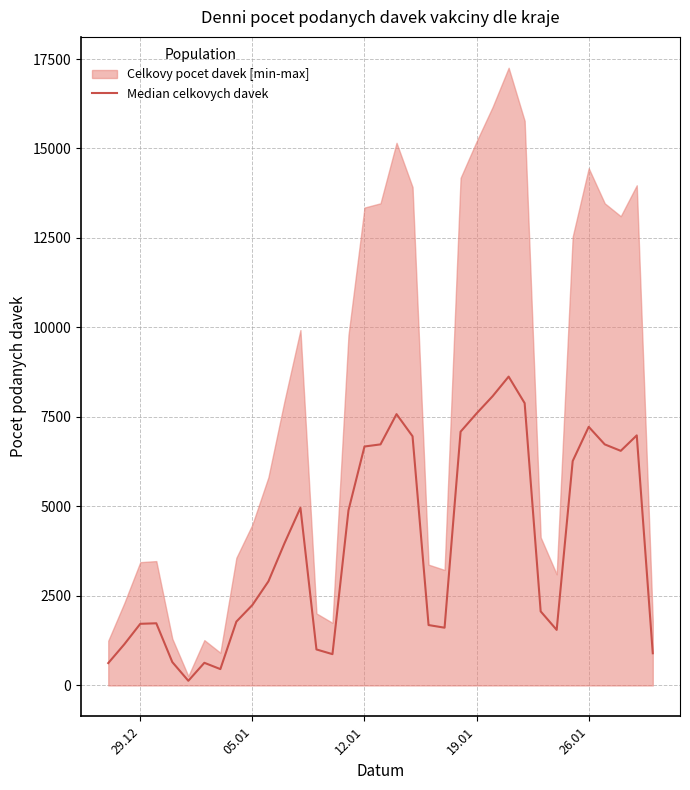

The chart shows a value of 2752.5 at 21. True or false?

False